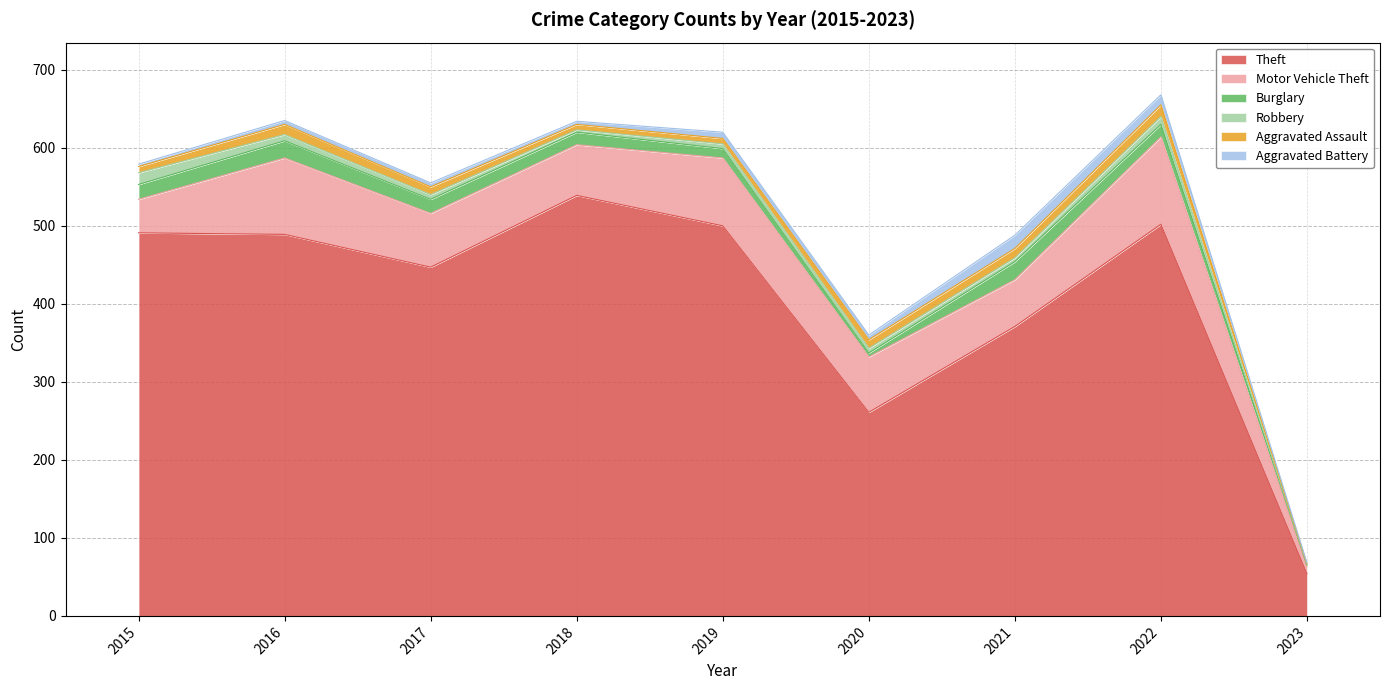

How many bars are there in total?

54